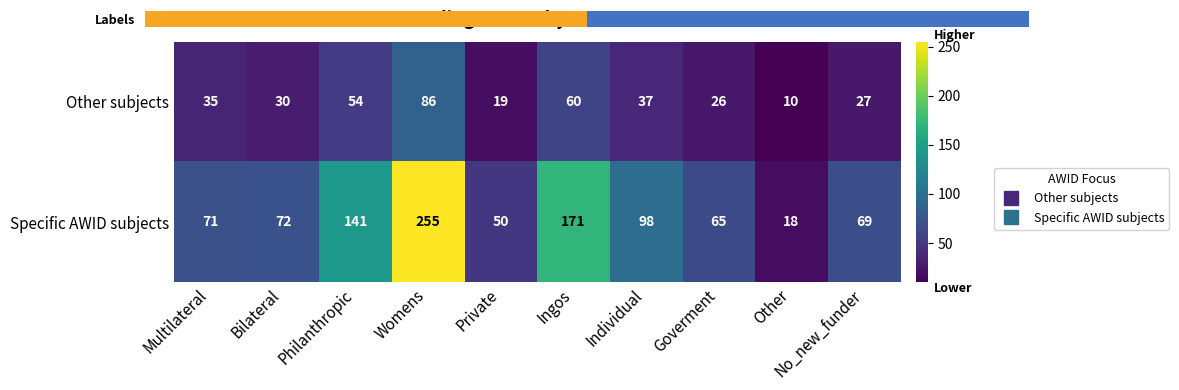

Rank the series by their average value, from lowest to highest.

Other subjects, Specific AWID subjects